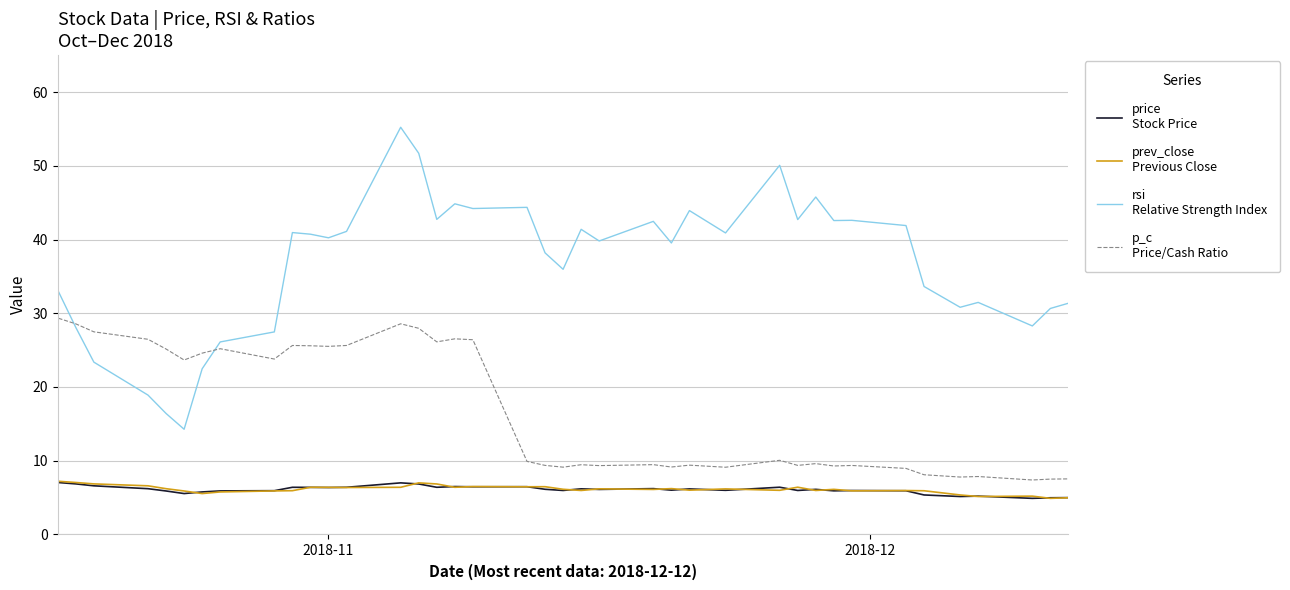

How many times do prev_close
Previous Close and price
Stock Price cross each other?

24